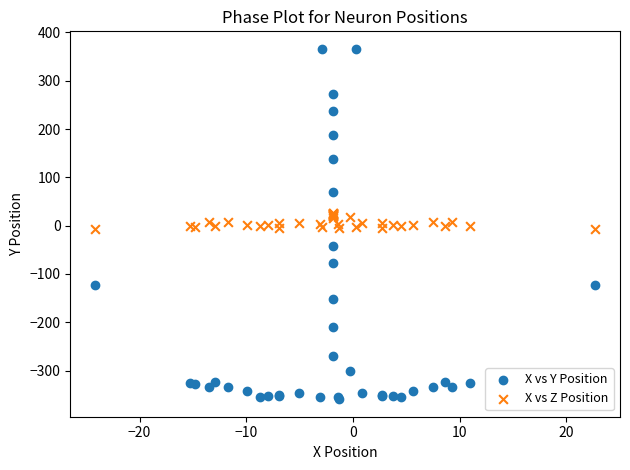

What is the X range (max minus min) for the scatter plot?

46.8